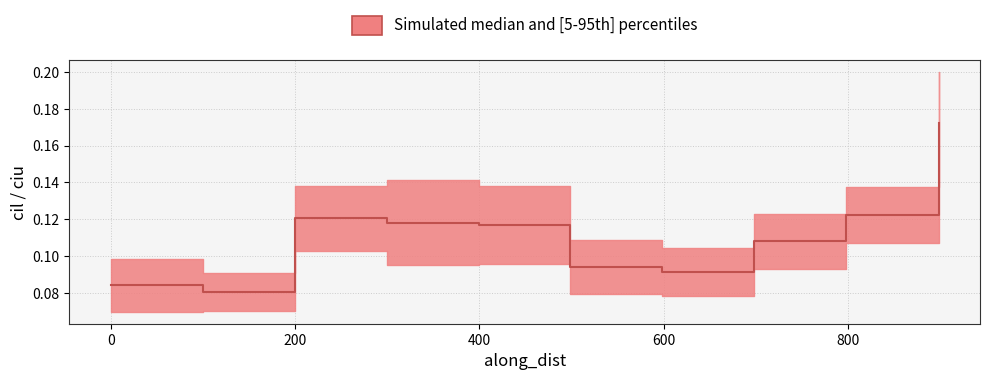

What is the value of the median point at the 3rd from the left?

0.1